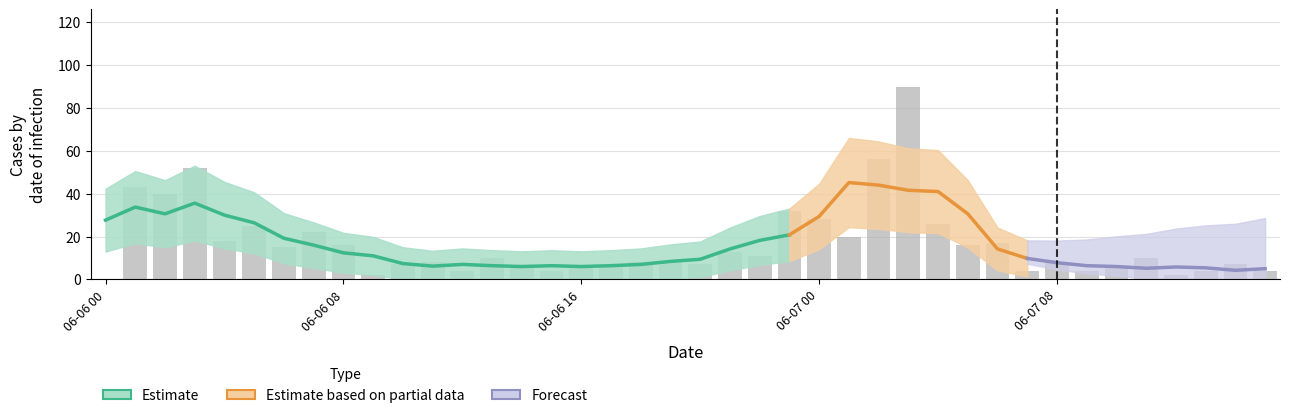

How many values are above zero?

39